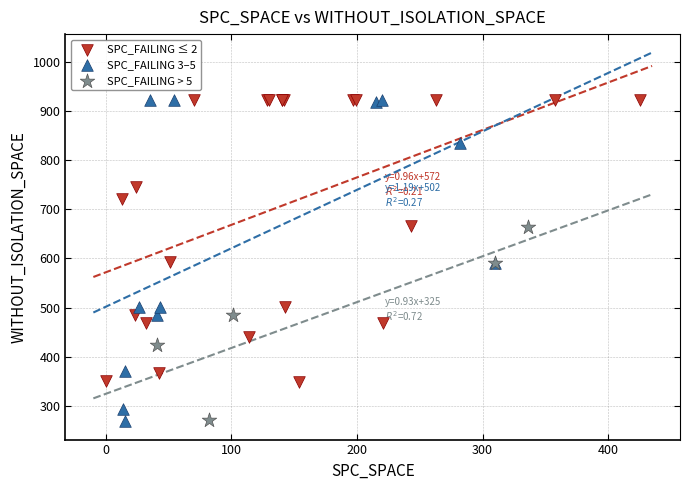

Which series has the widest spread of Y values?

SPC_FAILING 3–5